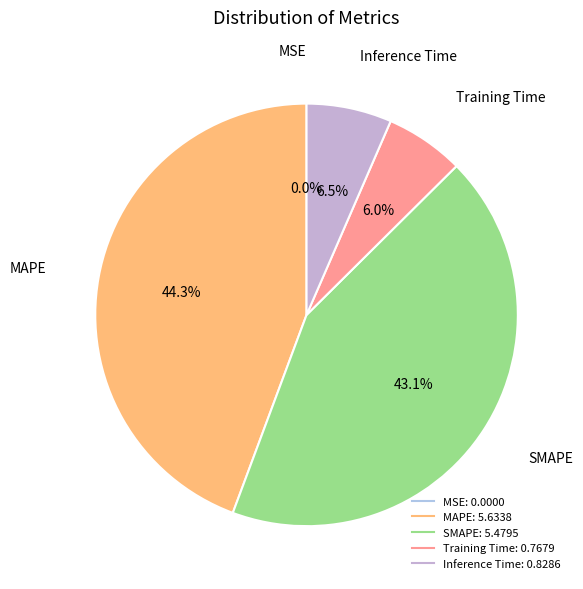

True or false: MAPE accounts for 44% of the total.

True